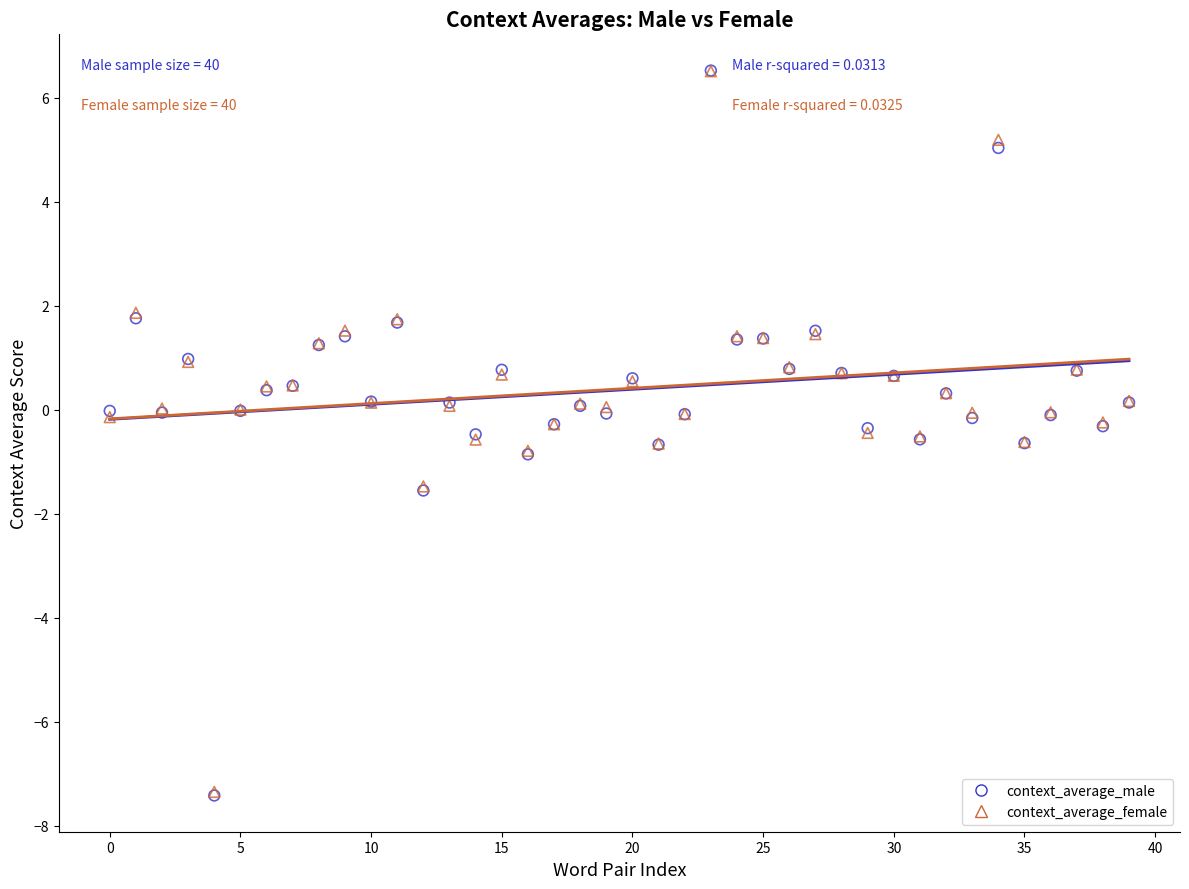

What are all the series names shown in the legend?

context_average_male, context_average_female